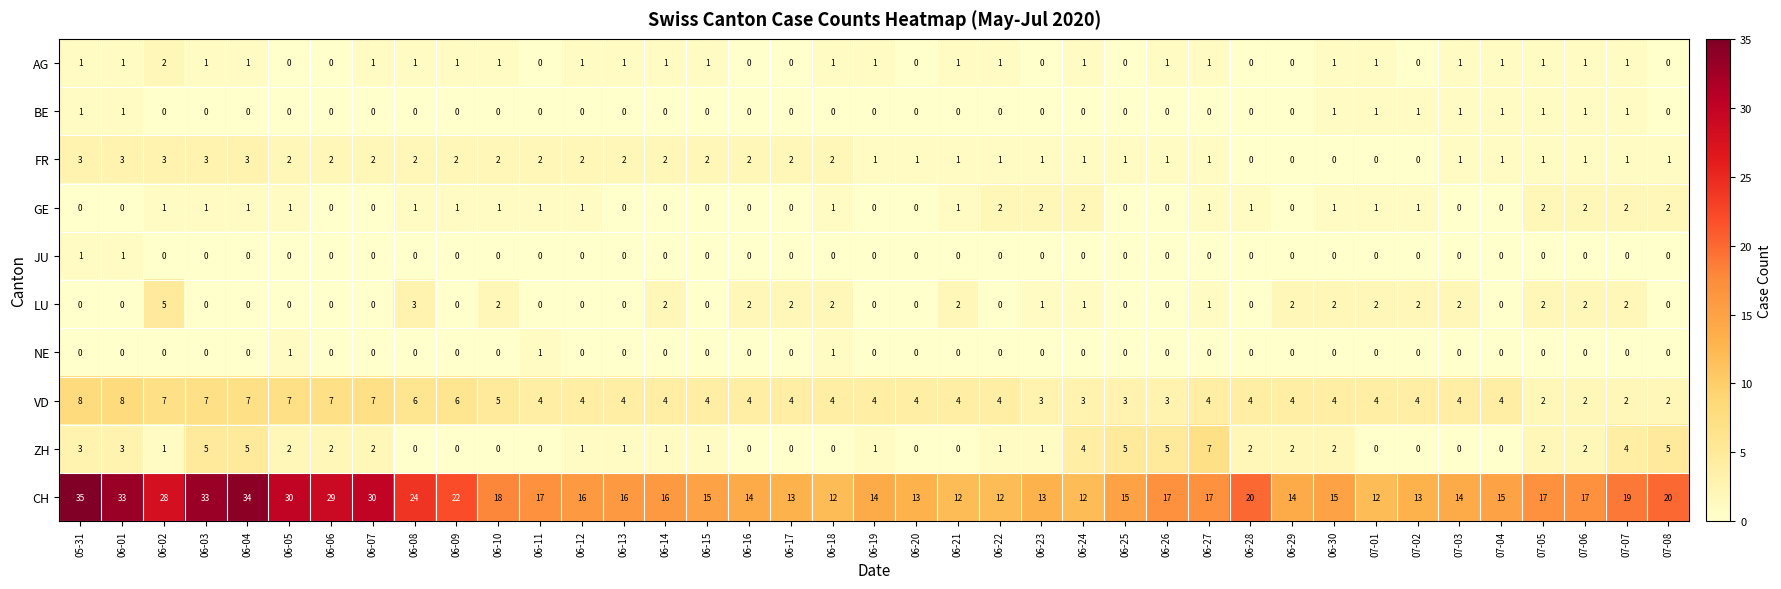

The NE series shows 0 at 06-30. True or false?

True